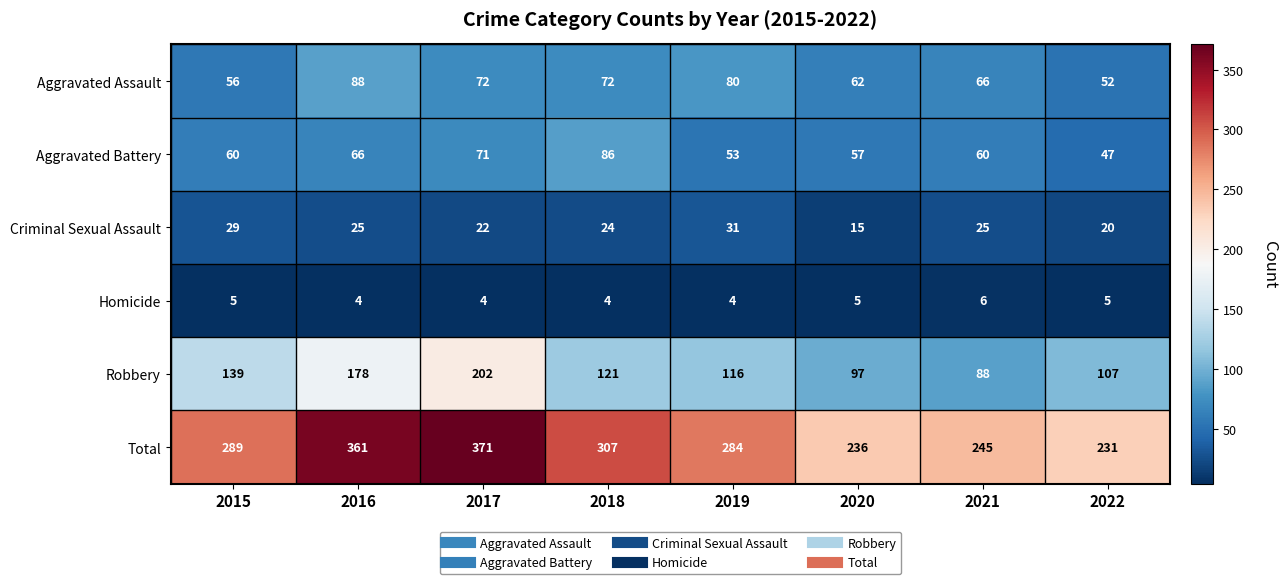

Where is Criminal Sexual Assault nearest to the value 23?

2017